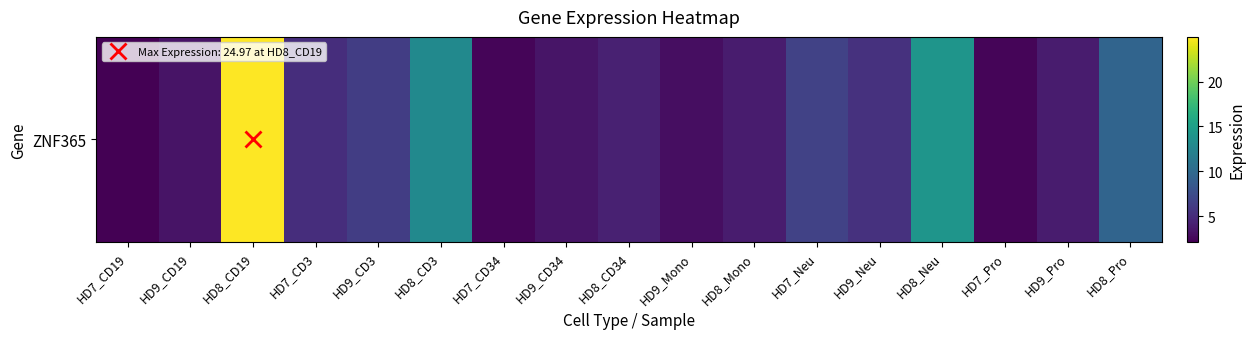

True or false: the data shows 8.8 at HD7_Neu.

False